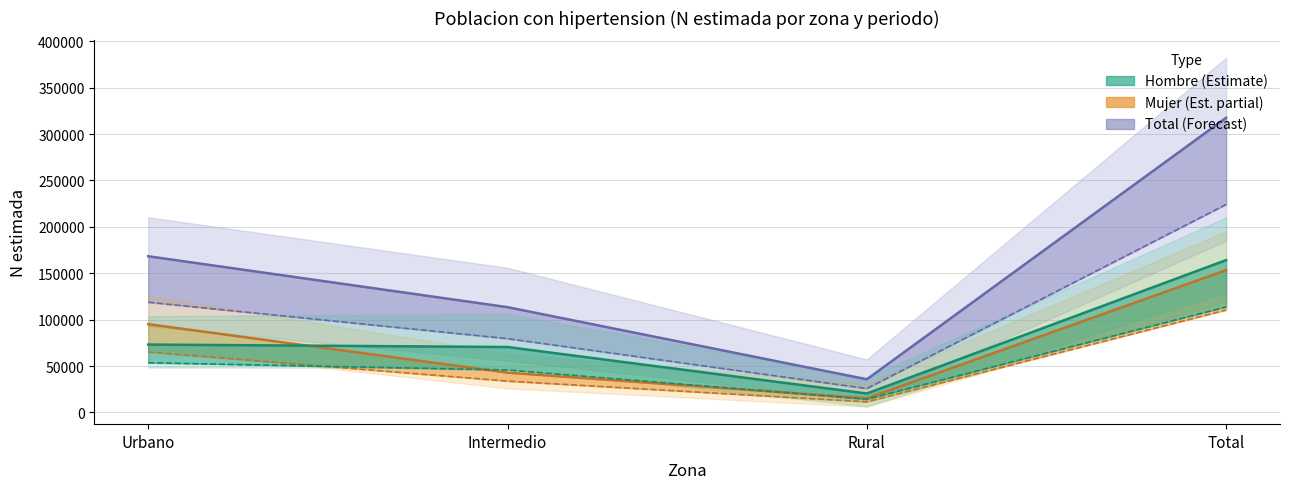

List the labels in order of Mujer M2 value, largest first.

Total, Urbano, Intermedio, Rural